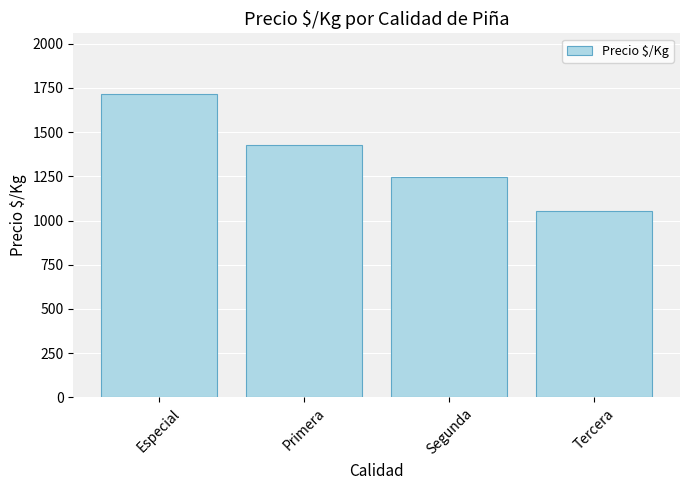

What is the greatest value displayed?

1716